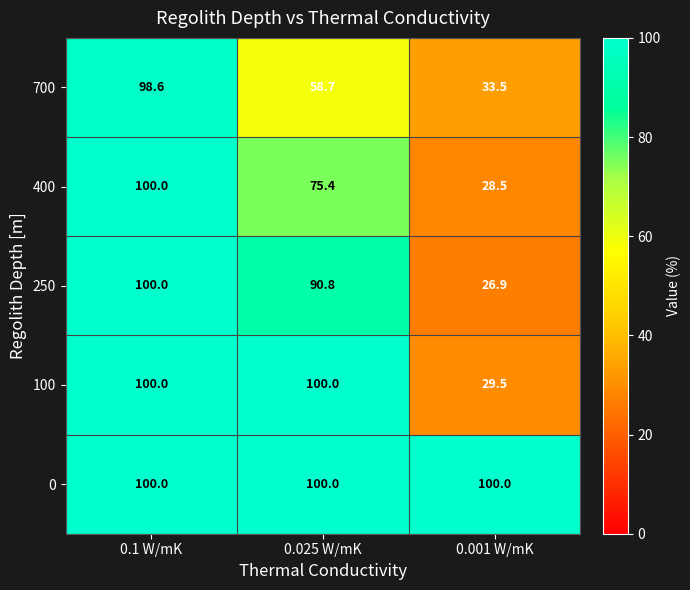

At which category is the sum across all series the highest?

0.1 W/mK